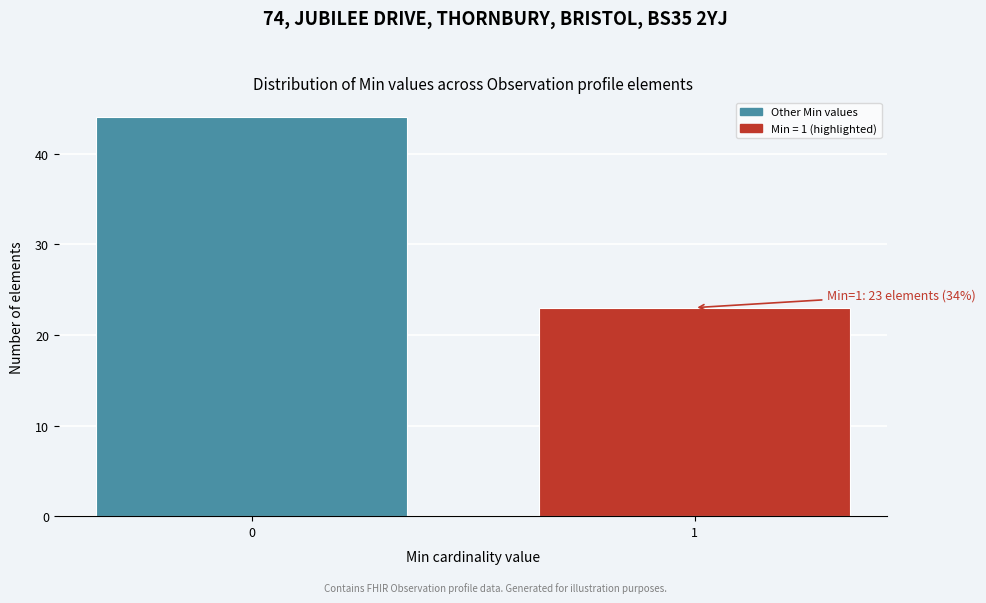

Reading right to left, transcribe all the data shown in this chart.

23	44